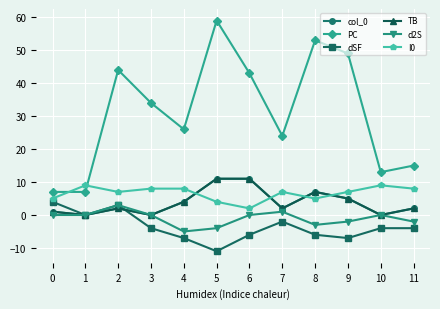

Is the value of TB at 0 greater than the value of I0 at 9?

No